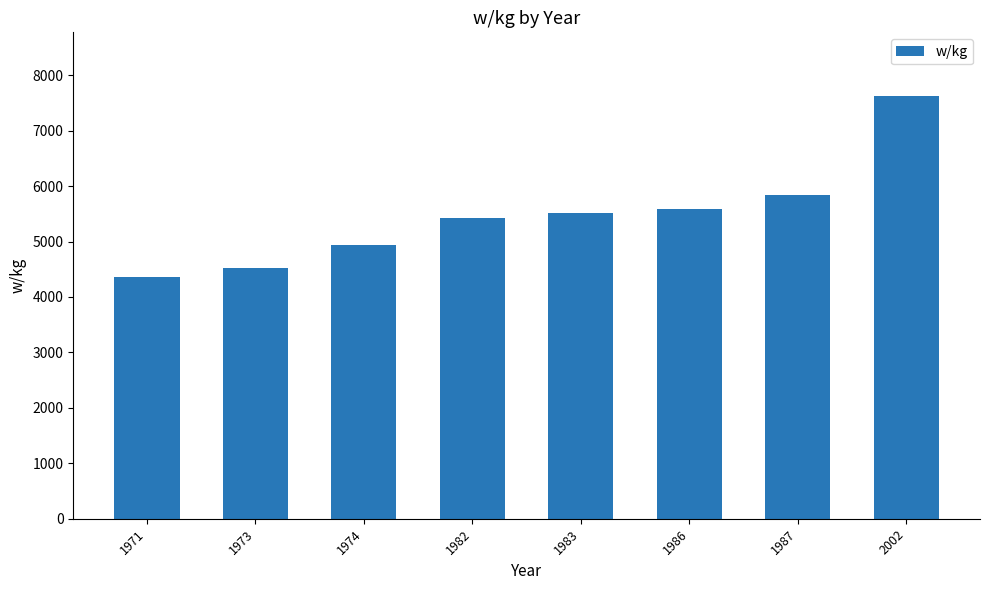

At which category does the chart reach its peak across all series?

2002